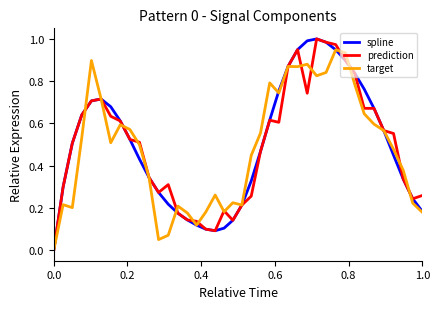

Is it true that spline equals 0.3 at 1.0?

False